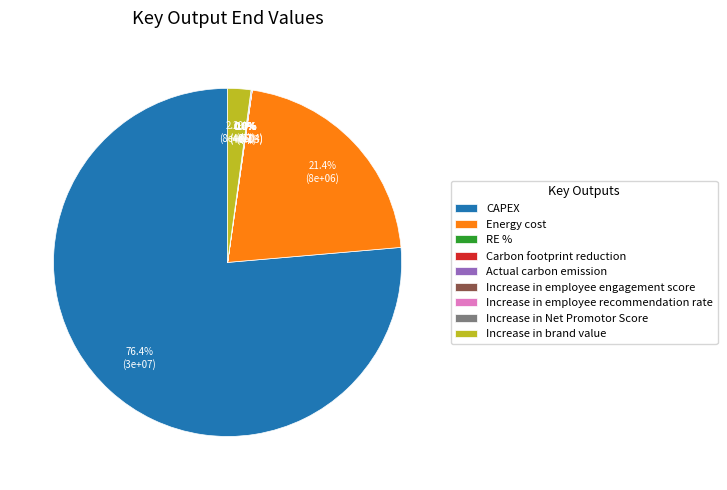

Which category has the smallest portion of the pie?

RE %